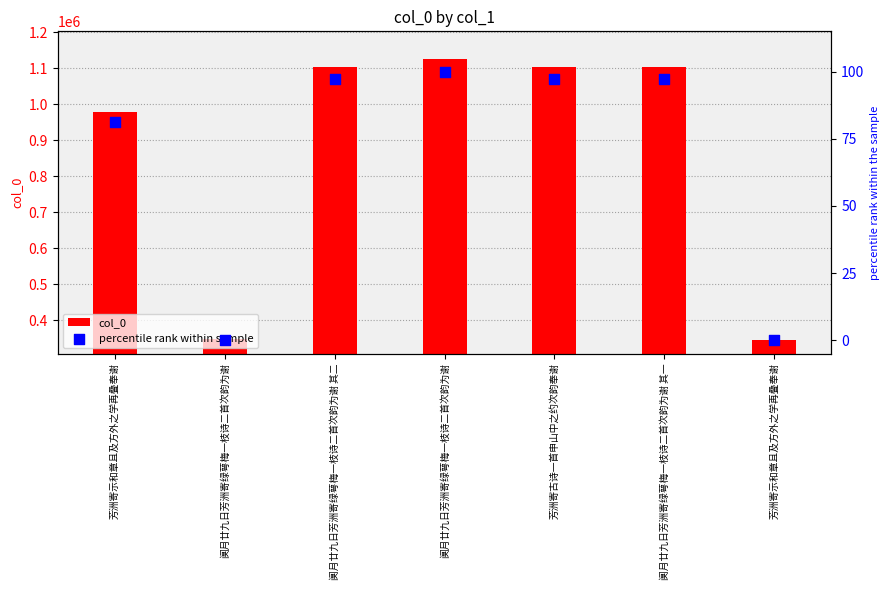

Which series contains the highest Y value?

col_0